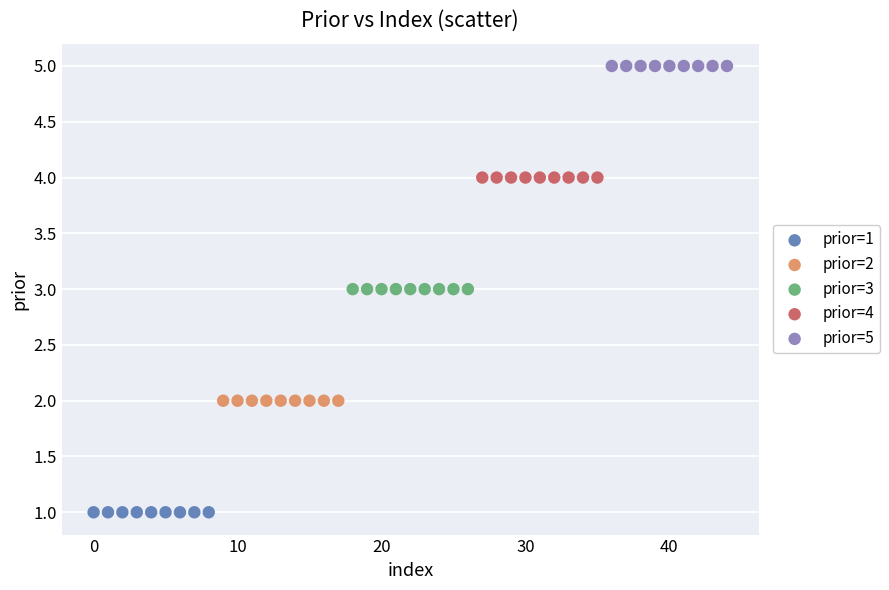

Which series contains the lowest Y value?

prior=1